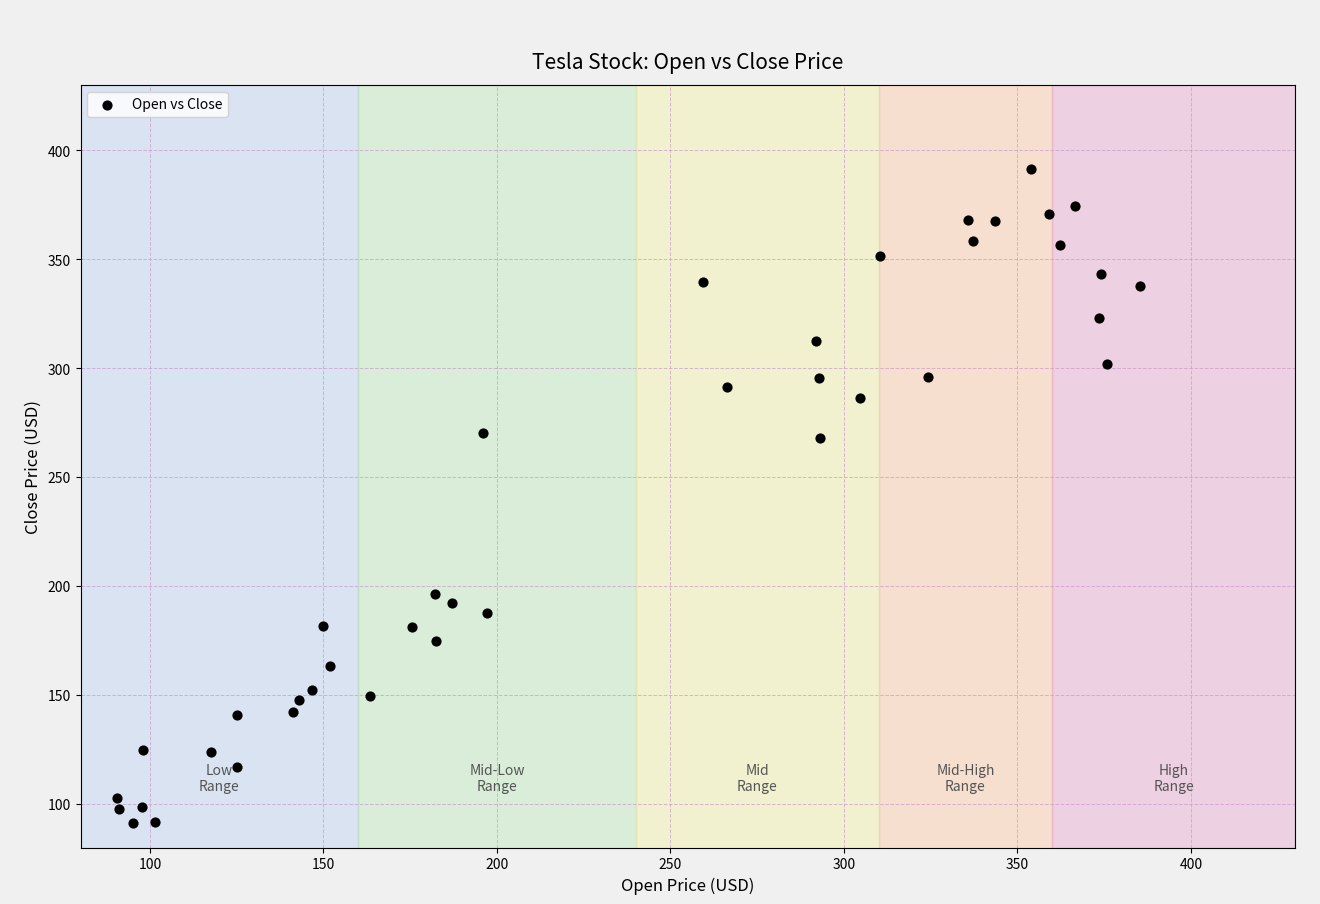

What is the range of X values (max minus min)?

295.0